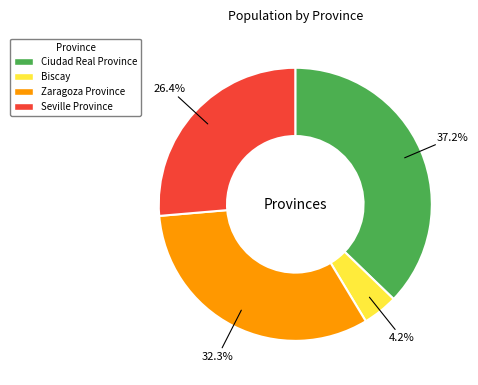

Combined, do Zaragoza Province and Seville Province account for over 50%?

Yes